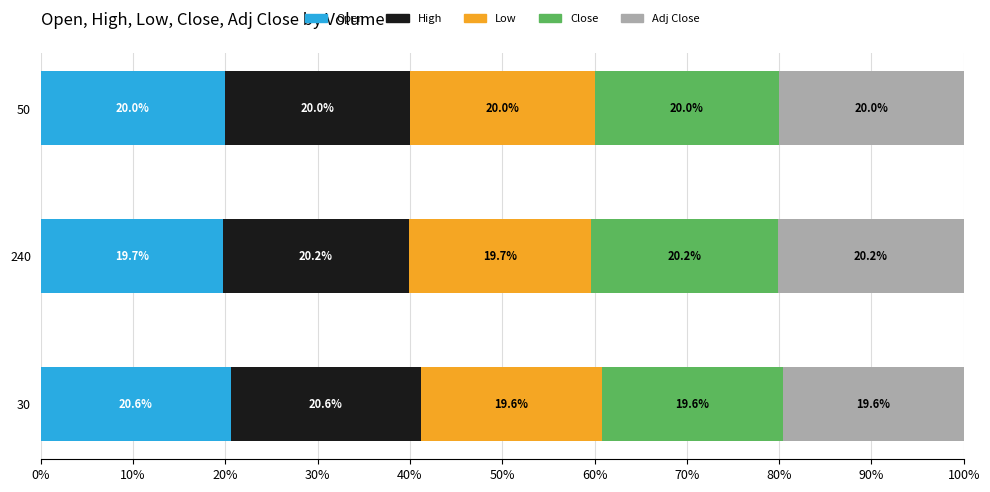

How many series are shown in this chart?

5